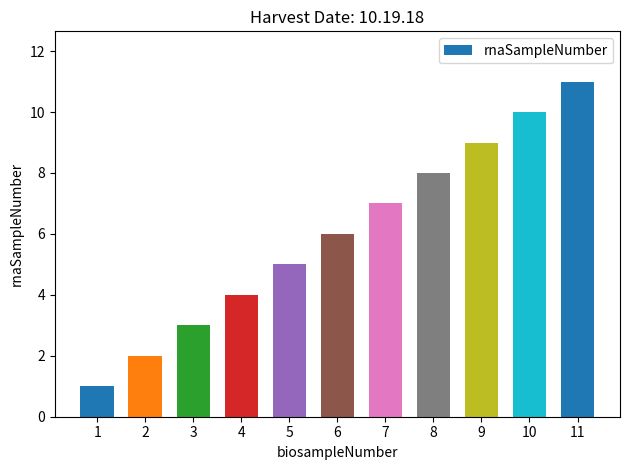

How many values are between 3 and 9?

7